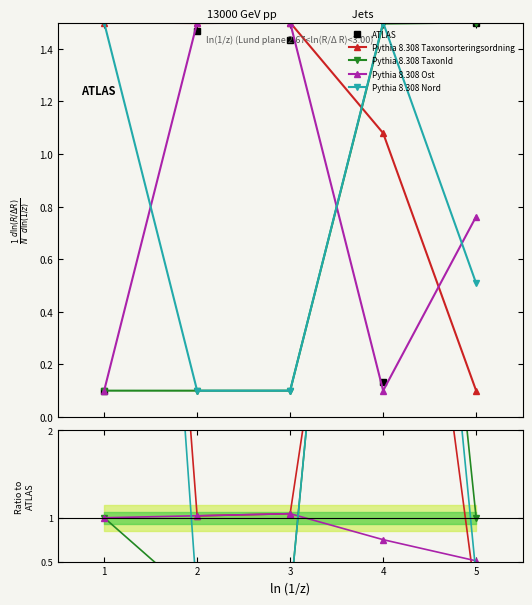

How many intersections are there between Pythia 8.308 Nord and ATLAS?

3